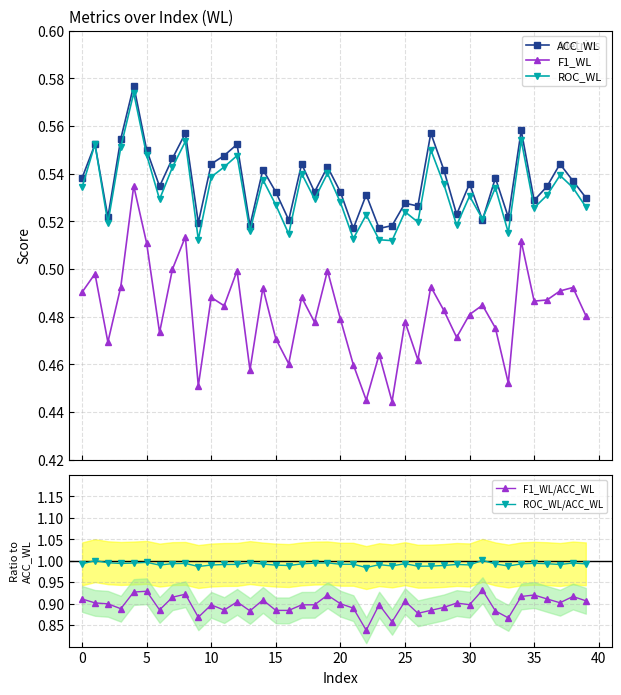

True or false: ACC_WL and F1_WL cross at least once.

False